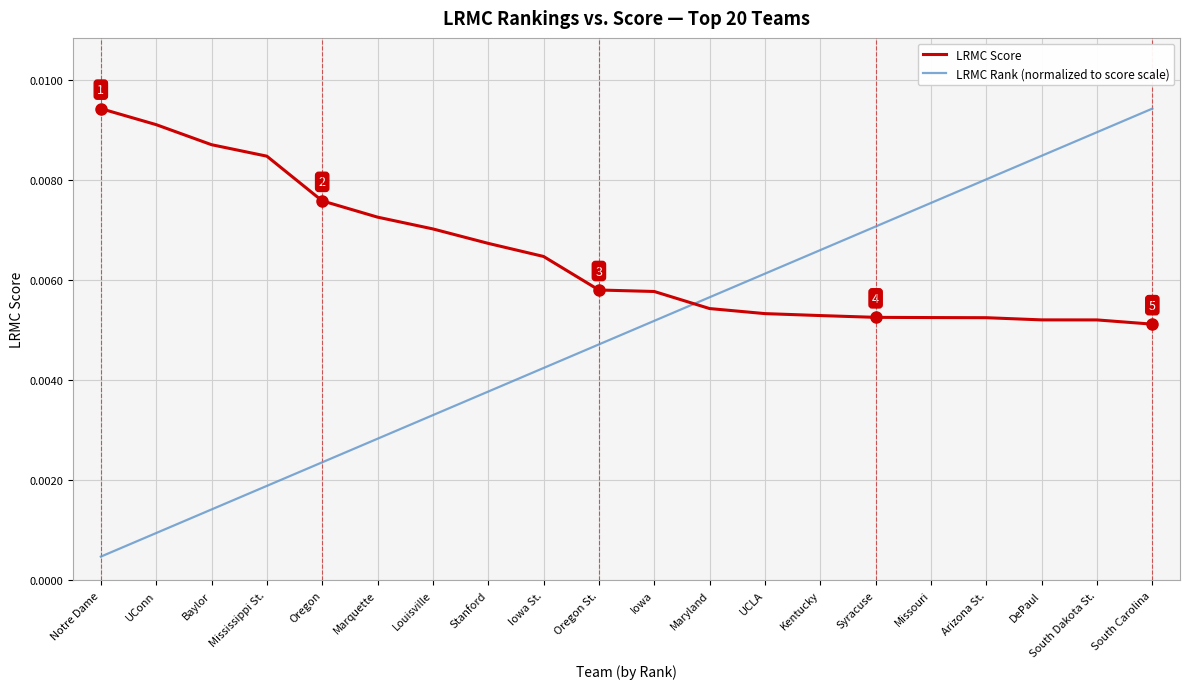

What are all the series names shown in the legend?

LRMC Score, LRMC Rank (normalized to score scale)